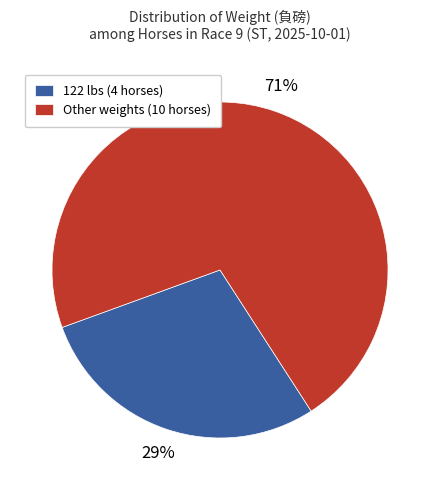

Is there any slice that represents more than half of the pie?

Yes